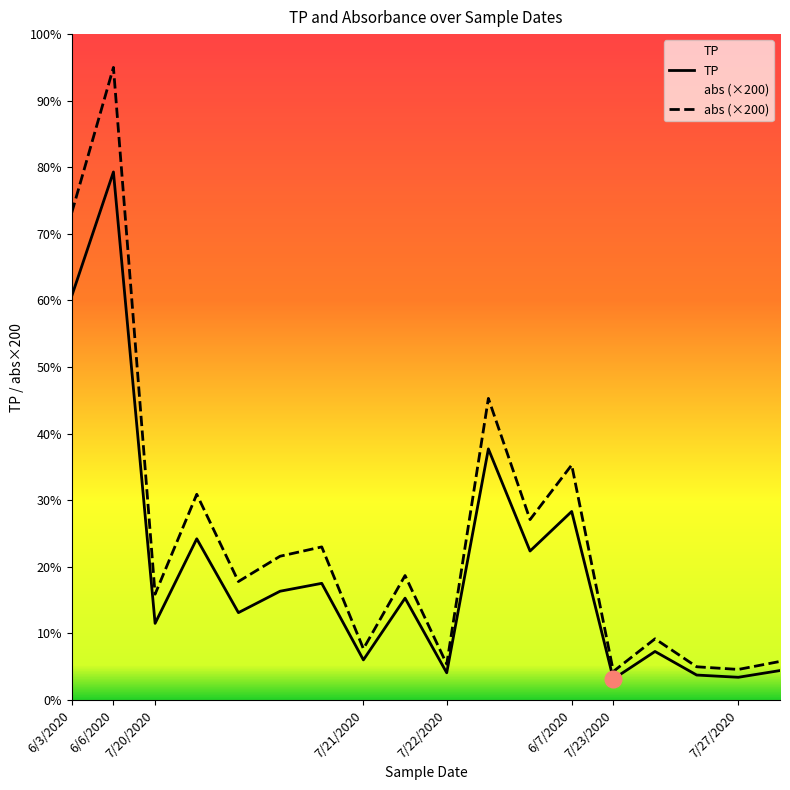

Which series changed the most between 6/6/2020 and 7/23/2020?

abs (×200)